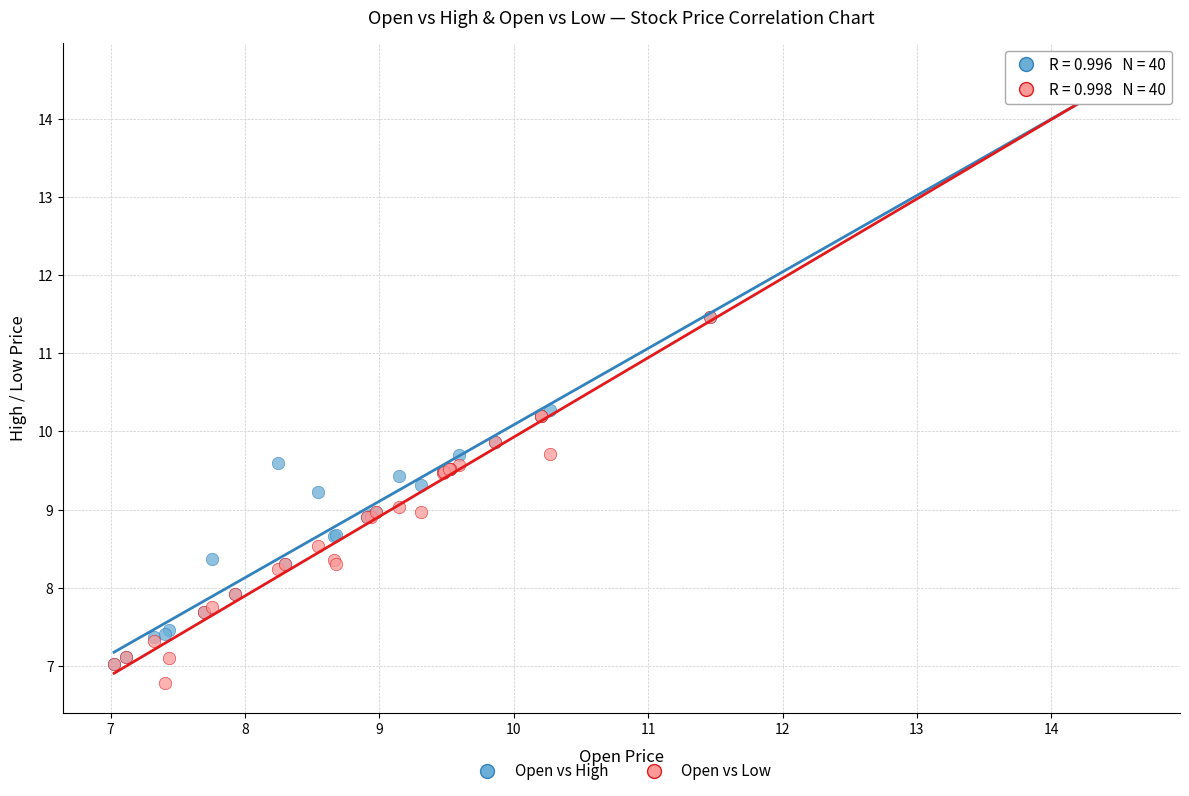

What are all the series names shown in the legend?

Open vs High, Open vs Low